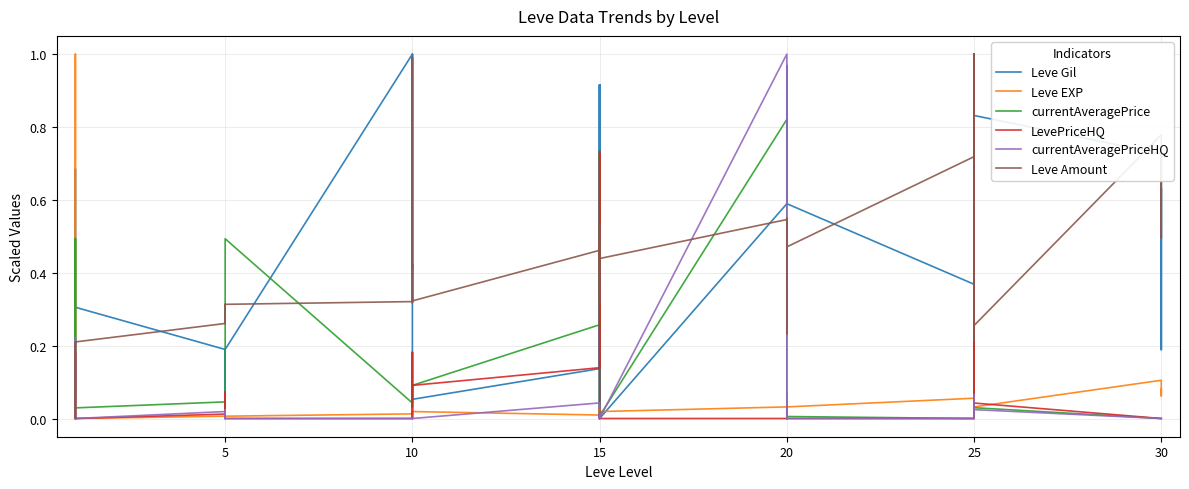

True or false: LevePriceHQ and Leve EXP intersect in this chart.

True